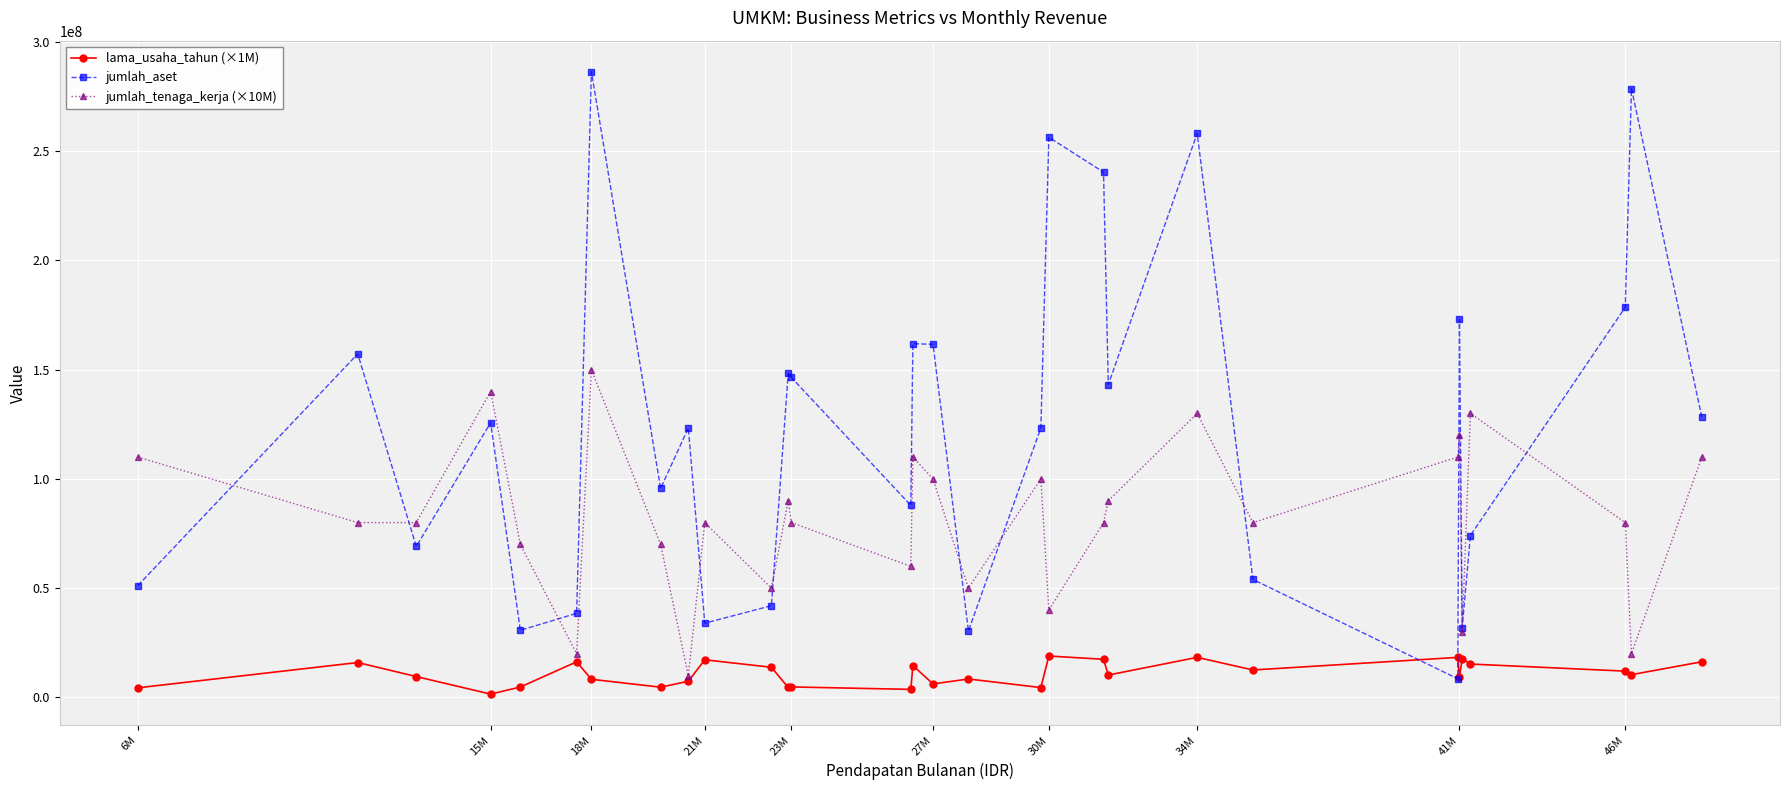

What is the value of the jumlah_aset point at the 7th from the left?

286312291.0